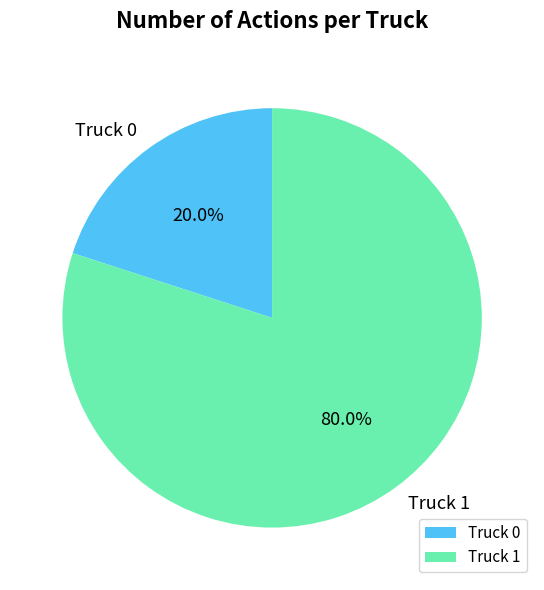

Do Truck 1 and Truck 0 together represent more than half of the pie?

Yes